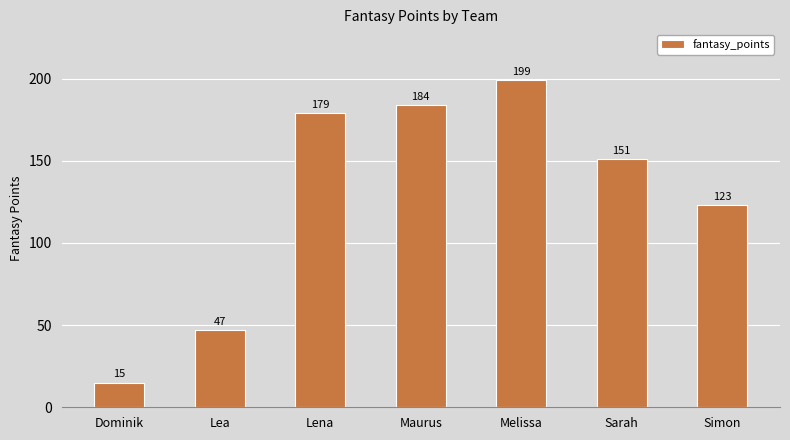

What is the sum of all values?

898